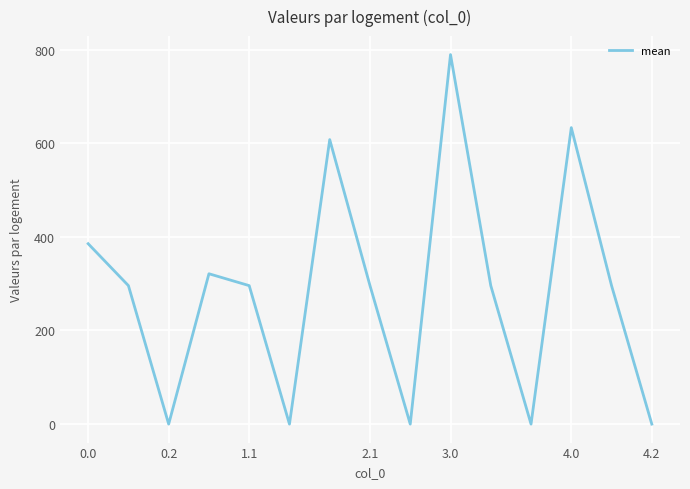

What is the difference between the maximum and minimum values?

789.3